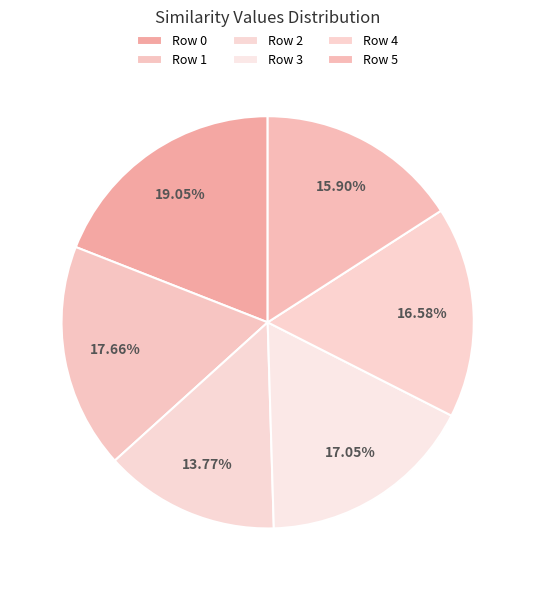

How many slices are in this pie chart?

6